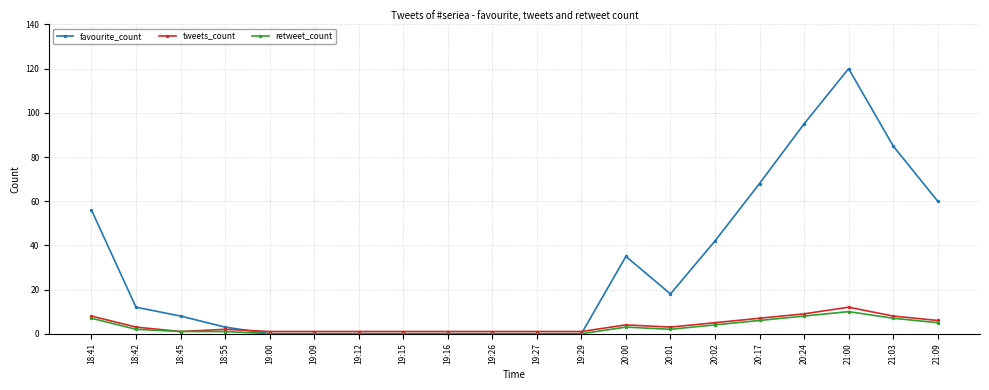

At which category is the sum across all series the highest?

21:00